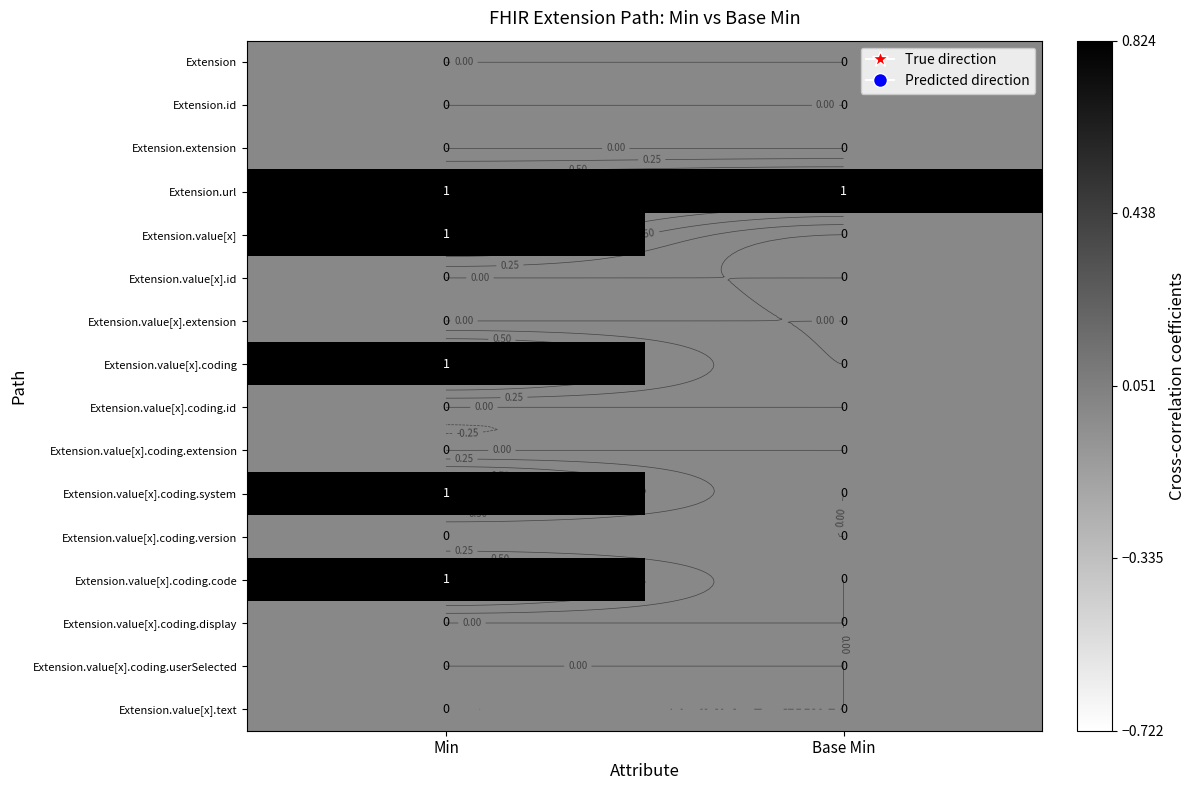

At Min, list the series in order from smallest to largest.

Extension, Extension.id, Extension.extension, Extension.value[x].id, Extension.value[x].extension, Extension.value[x].coding.id, Extension.value[x].coding.extension, Extension.value[x].coding.version, Extension.value[x].coding.display, Extension.value[x].coding.userSelected, Extension.value[x].text, Extension.url, Extension.value[x], Extension.value[x].coding, Extension.value[x].coding.system, Extension.value[x].coding.code